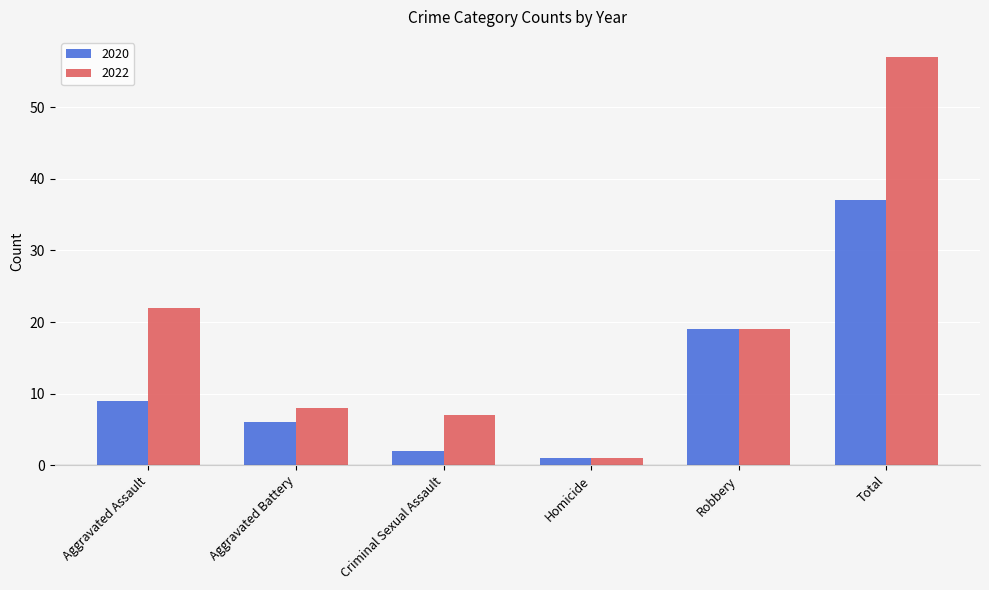

What is the value of the 2020 bar at the 4th from the left?

1